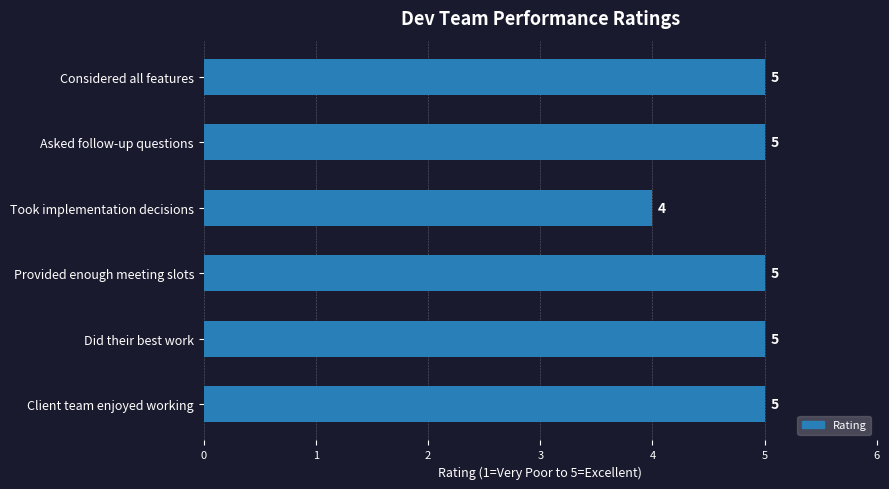

What is the average value?

5